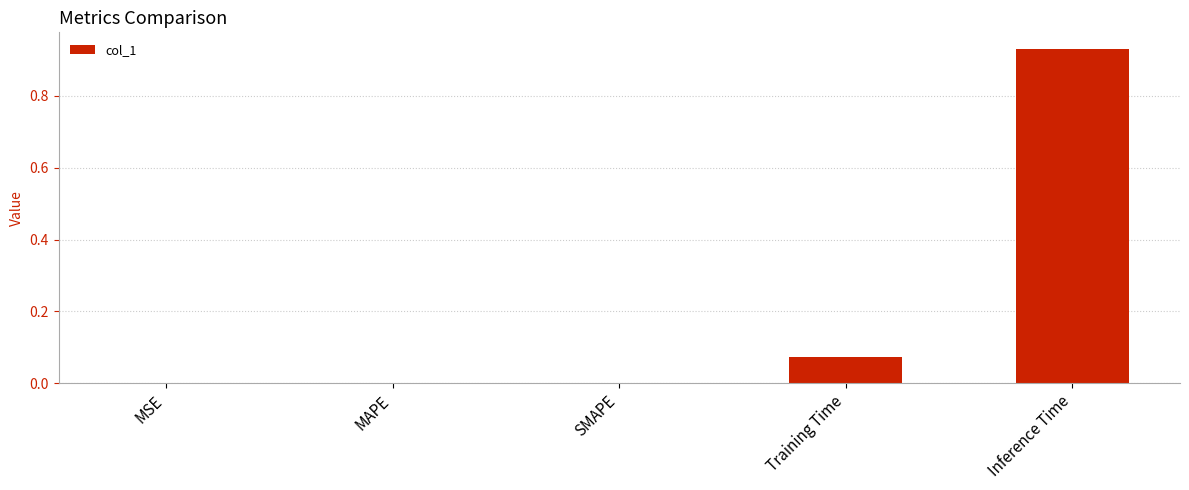

The value at Inference Time is 0.3. True or false?

False